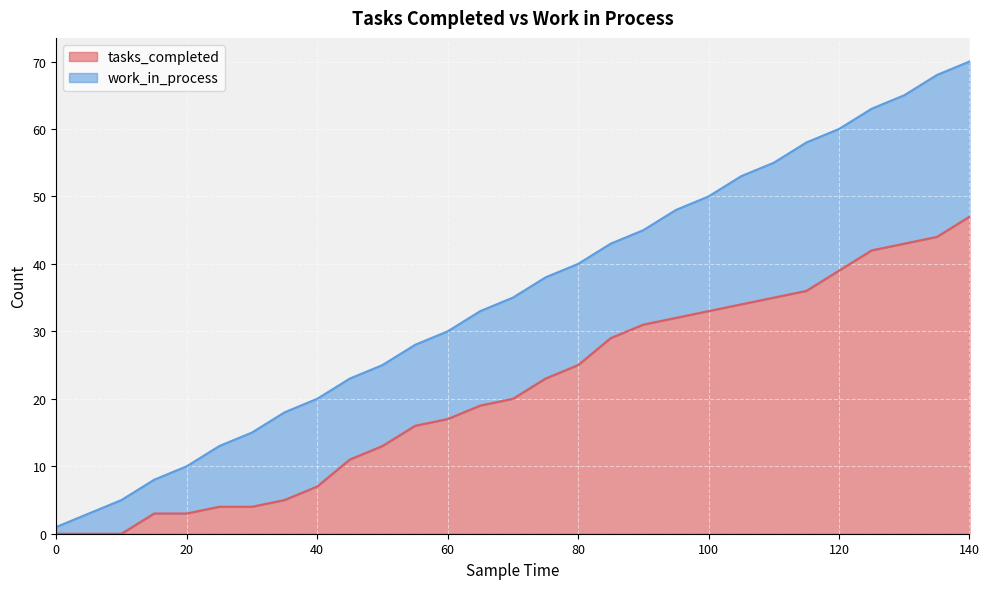

Which category has the highest value in the tasks_completed series?

140